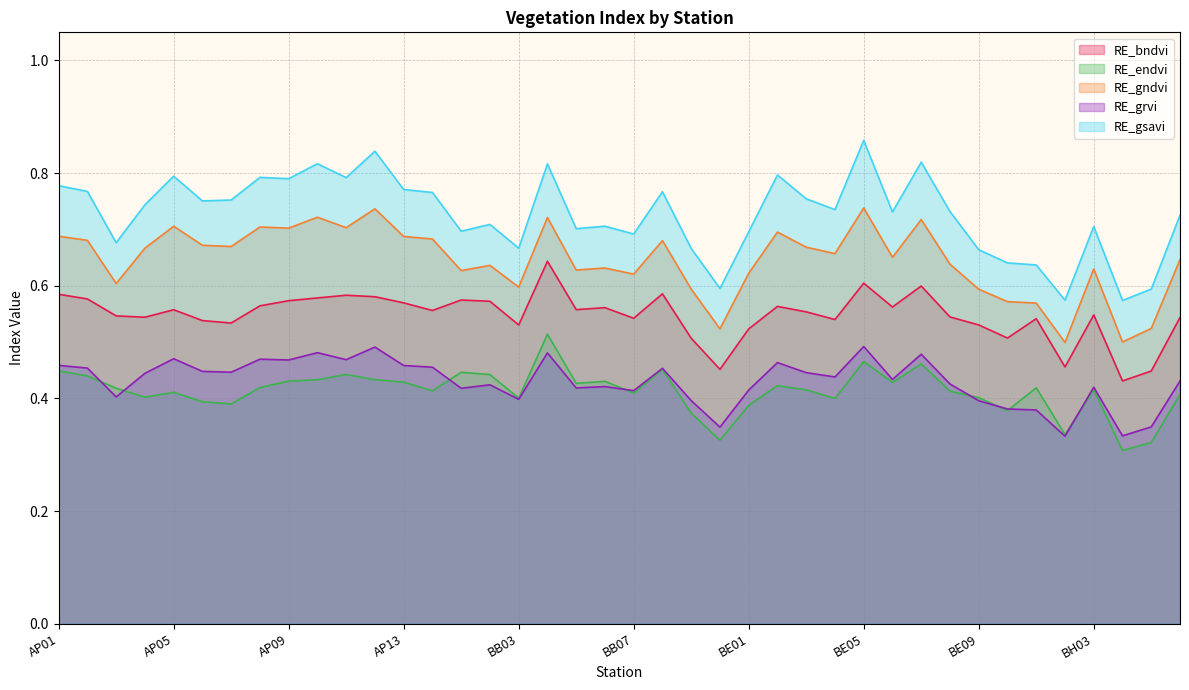

What is the label of the 8th point from the left?

AP08